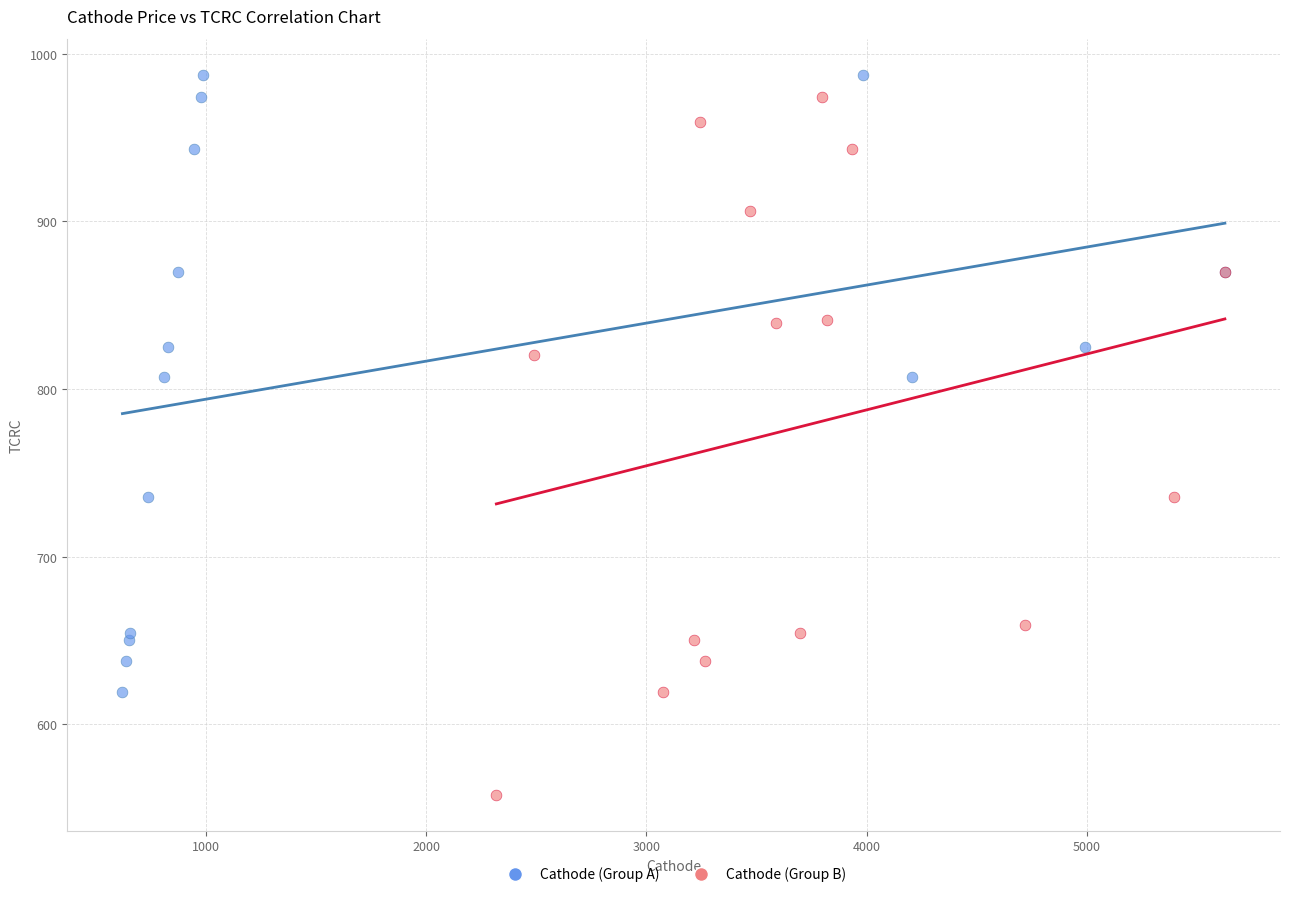

Which series has the widest spread of Y values?

Cathode (Group B)